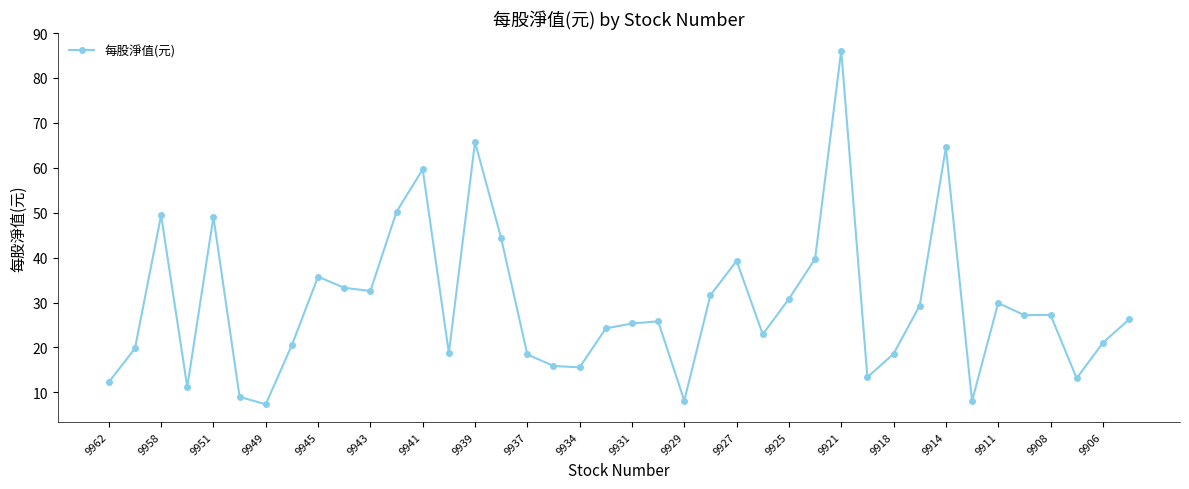

What is the sum of all values?

1181.3